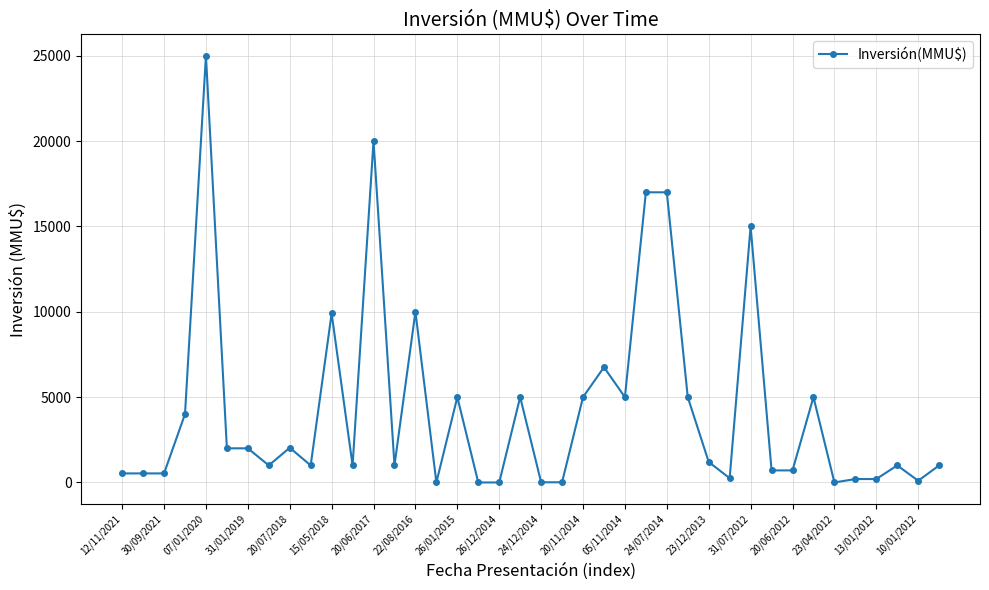

What is the greatest value displayed?

25000